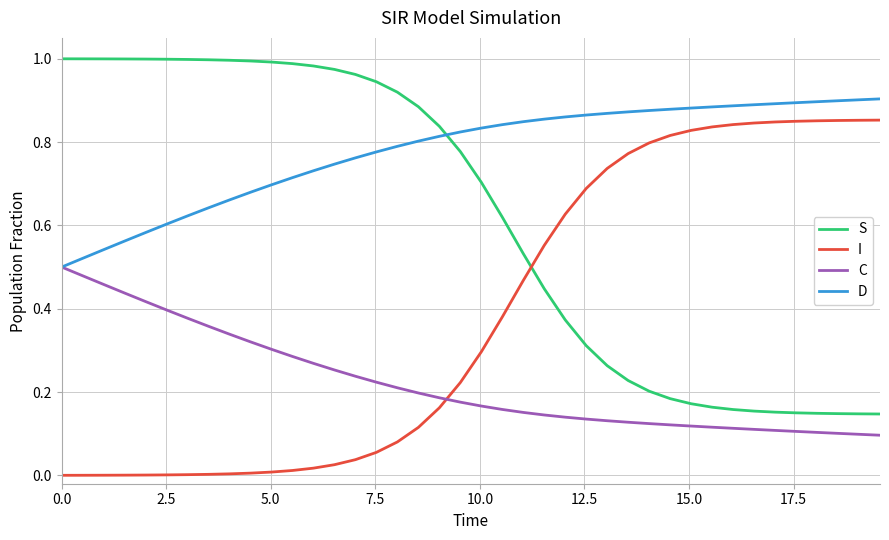

True or false: C and S cross at least once.

False